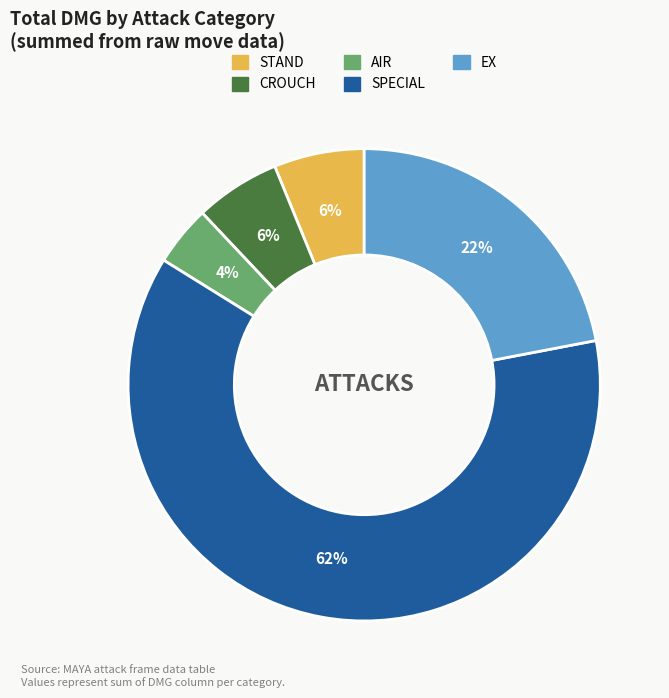

What is the largest slice in the pie chart?

SPECIAL